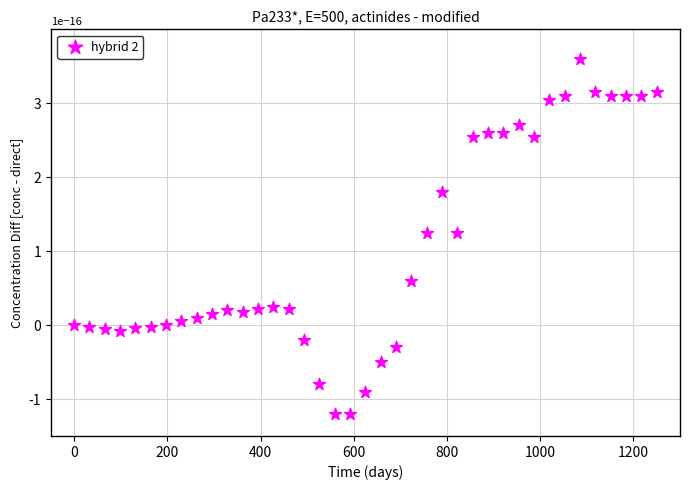

What is the range of X values (max minus min)?

1250.0